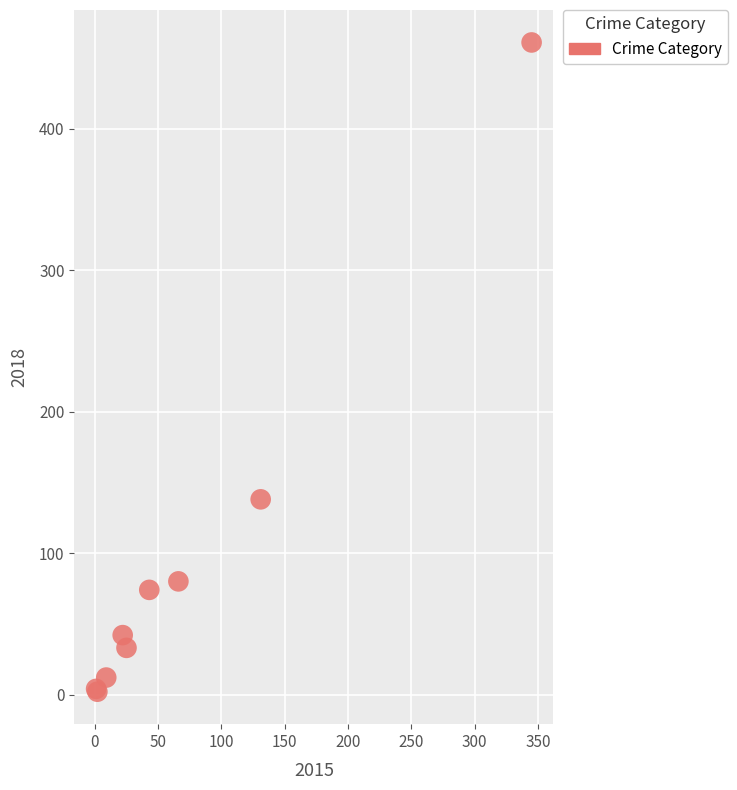

What Y value in the scatter plot is closest to 231?

138